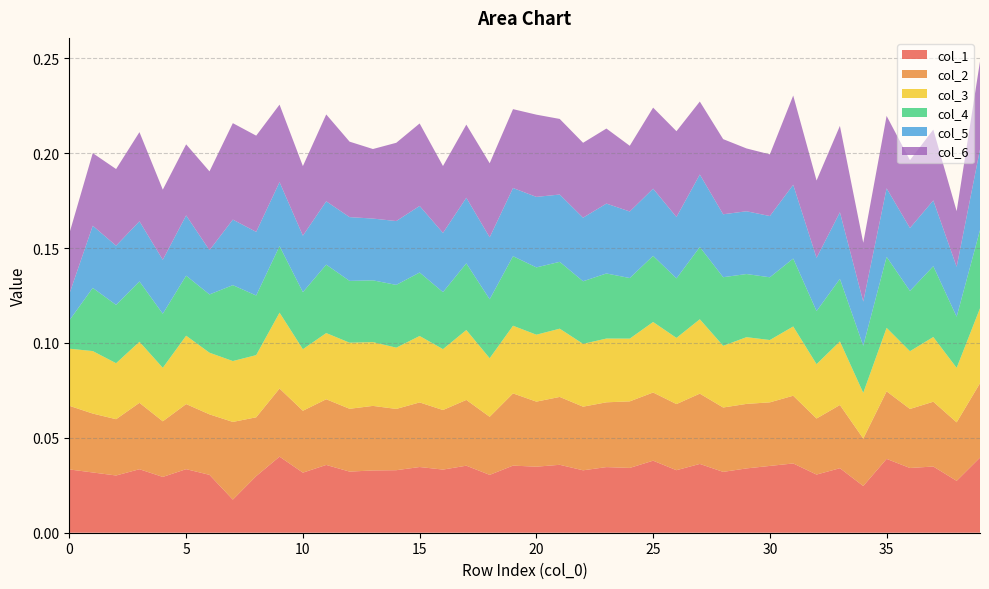

Reading right to left, extract all data points from this chart.

1: 0.0	0.0	0.0	0.0	0.0	0.0	0.0	0.0	0.0	0.0	0.0	0.0	0.0	0.0	0.0	0.0	0.0	0.0	0.0	0.0	0.0	0.0	0.0	0.0	0.0	0.0	0.0	0.0	0.0	0.0	0.0	0.0	0.0	0.0	0.0	0.0	0.0	0.0	0.0	0.0
2: 0.0	0.0	0.0	0.0	0.0	0.0	0.0	0.0	0.0	0.0	0.0	0.0	0.0	0.0	0.0	0.0	0.0	0.0	0.0	0.0	0.0	0.0	0.0	0.0	0.0	0.0	0.0	0.0	0.0	0.0	0.0	0.0	0.0	0.0	0.0	0.0	0.0	0.0	0.0	0.0
3: 0.0	0.0	0.0	0.0	0.0	0.0	0.0	0.0	0.0	0.0	0.0	0.0	0.0	0.0	0.0	0.0	0.0	0.0	0.0	0.0	0.0	0.0	0.0	0.0	0.0	0.0	0.0	0.0	0.0	0.0	0.0	0.0	0.0	0.0	0.0	0.0	0.0	0.0	0.0	0.0
4: 0.0	0.0	0.0	0.0	0.0	0.0	0.0	0.0	0.0	0.0	0.0	0.0	0.0	0.0	0.0	0.0	0.0	0.0	0.0	0.0	0.0	0.0	0.0	0.0	0.0	0.0	0.0	0.0	0.0	0.0	0.0	0.0	0.0	0.0	0.0	0.0	0.0	0.0	0.0	0.0
5: 0.0	0.0	0.0	0.0	0.0	0.0	0.0	0.0	0.0	0.0	0.0	0.0	0.0	0.0	0.0	0.0	0.0	0.0	0.0	0.0	0.0	0.0	0.0	0.0	0.0	0.0	0.0	0.0	0.0	0.0	0.0	0.0	0.0	0.0	0.0	0.0	0.0	0.0	0.0	0.0
6: 0.0	0.0	0.0	0.0	0.0	0.0	0.0	0.0	0.0	0.0	0.0	0.0	0.0	0.0	0.0	0.0	0.0	0.0	0.0	0.0	0.0	0.0	0.0	0.0	0.0	0.0	0.0	0.0	0.0	0.0	0.0	0.1	0.1	0.0	0.0	0.0	0.0	0.0	0.0	0.0